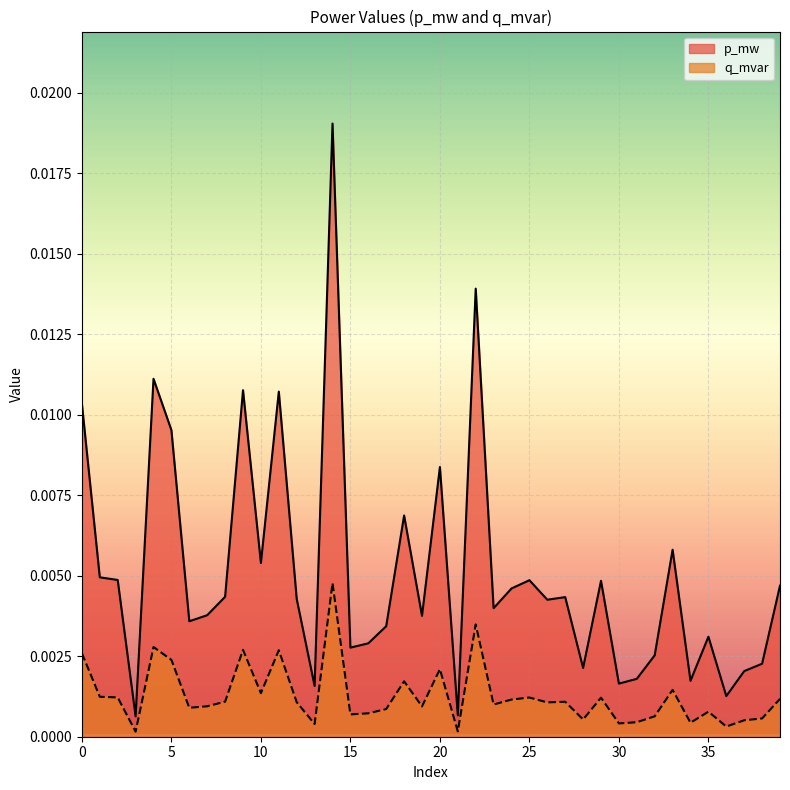

List the labels in order of q_mvar value, largest first.

14, 22, 4, 9, 11, 0, 5, 20, 18, 33, 10, 1, 2, 25, 29, 39, 24, 8, 27, 12, 26, 23, 7, 19, 6, 17, 35, 16, 15, 32, 38, 28, 37, 31, 34, 30, 13, 36, 21, 3